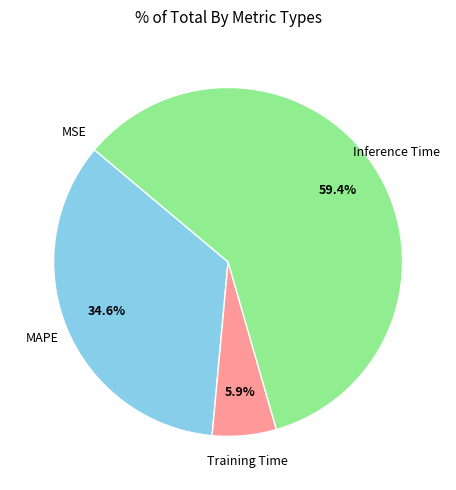

To the nearest percent, what is the difference between the Inference Time and MAPE slice percentages?

25%